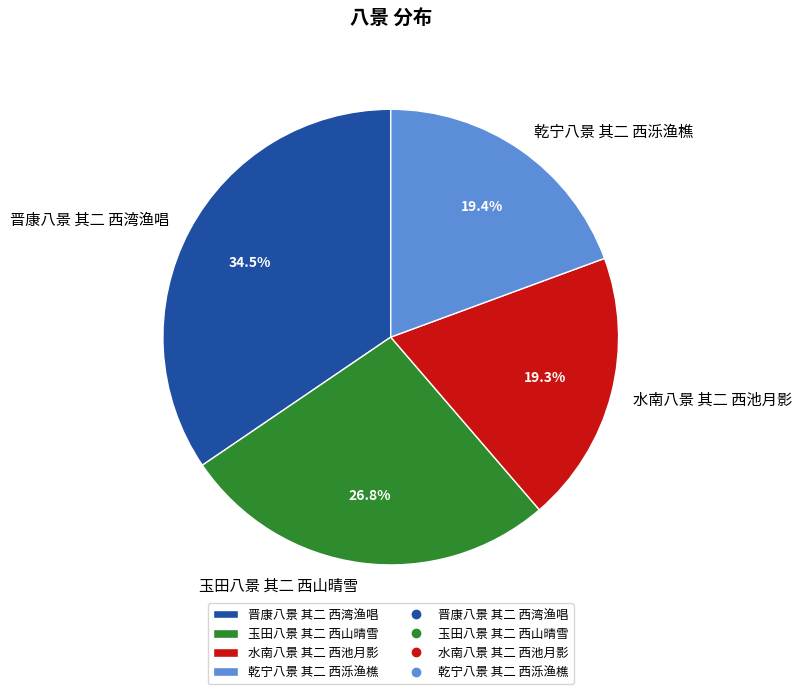

How many slices are in this pie chart?

4